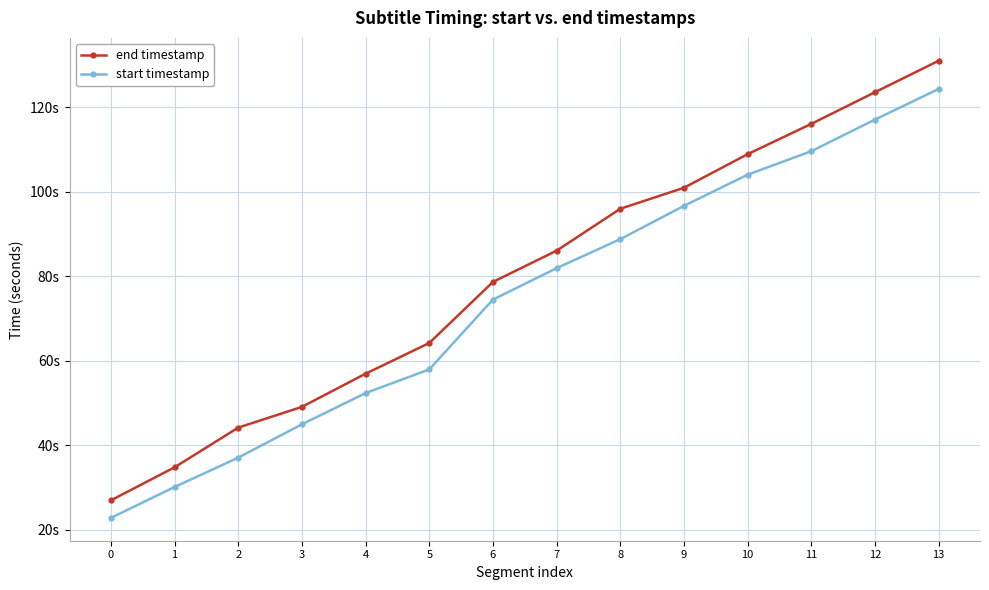

Does the chart have visible grid lines?

Yes